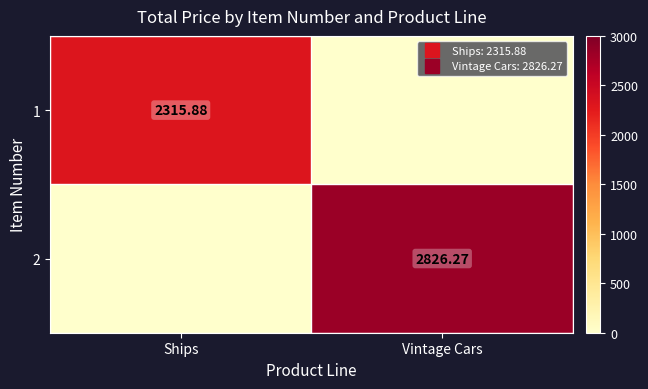

How many data points in 2 are above 2826?

1